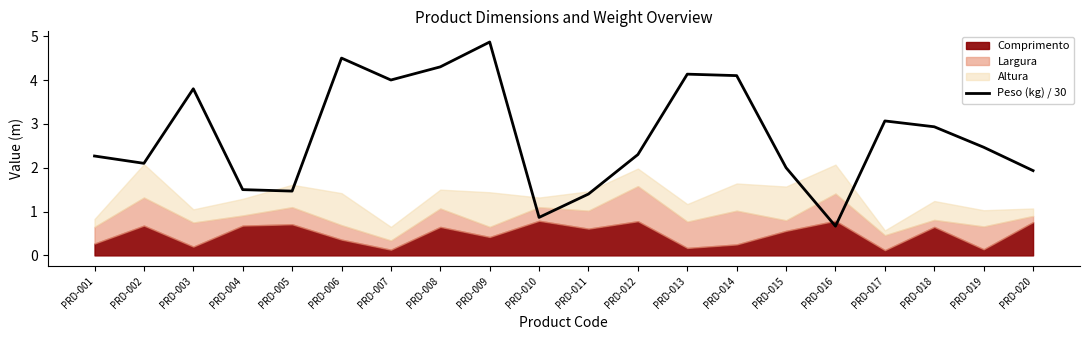

What is the minimum value for Peso (kg) / 30?

0.7